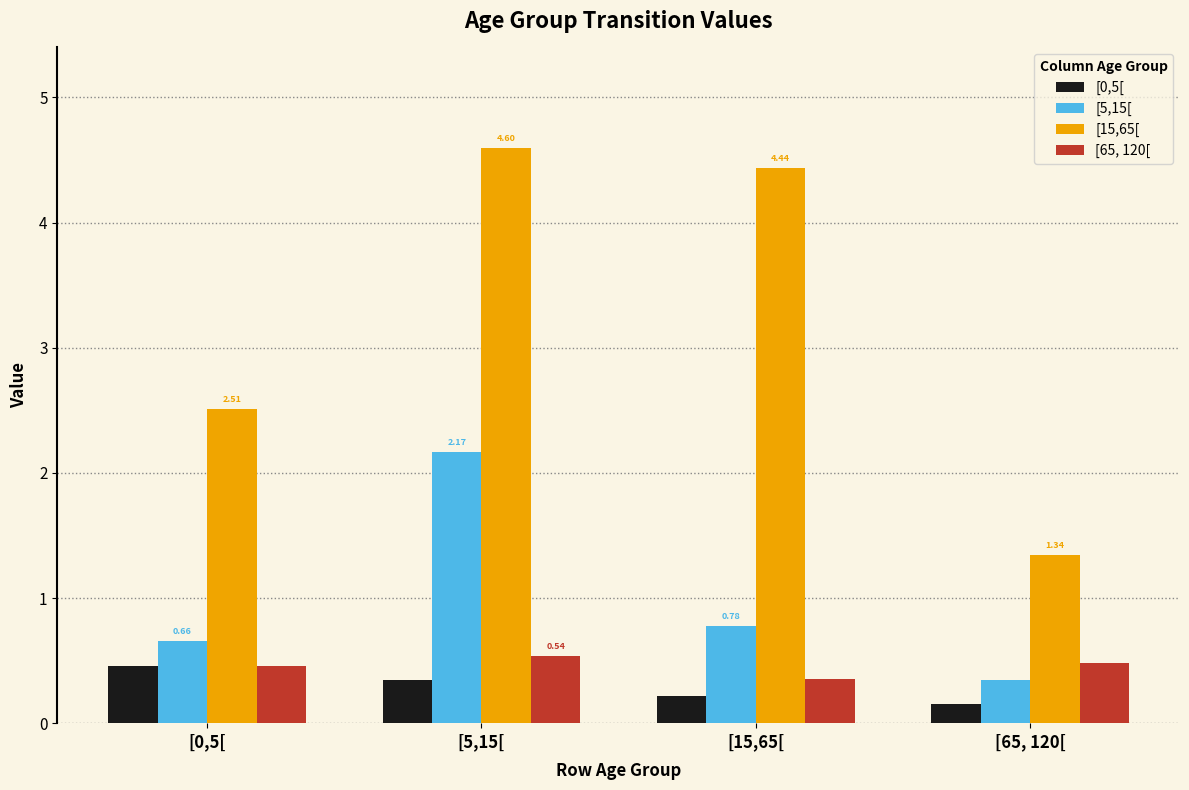

Which series has the largest total across all categories?

[15,65[